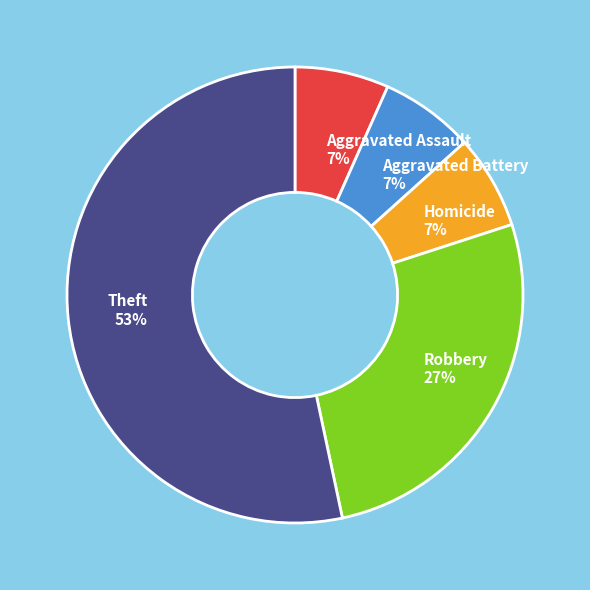

How many segments does this pie chart have?

5